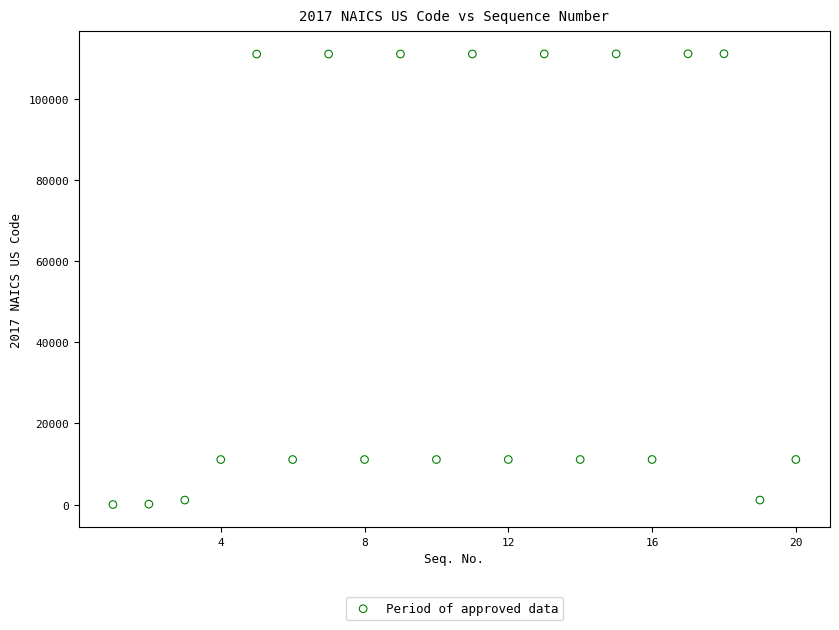

What is the range of Y values (max minus min)?

111188